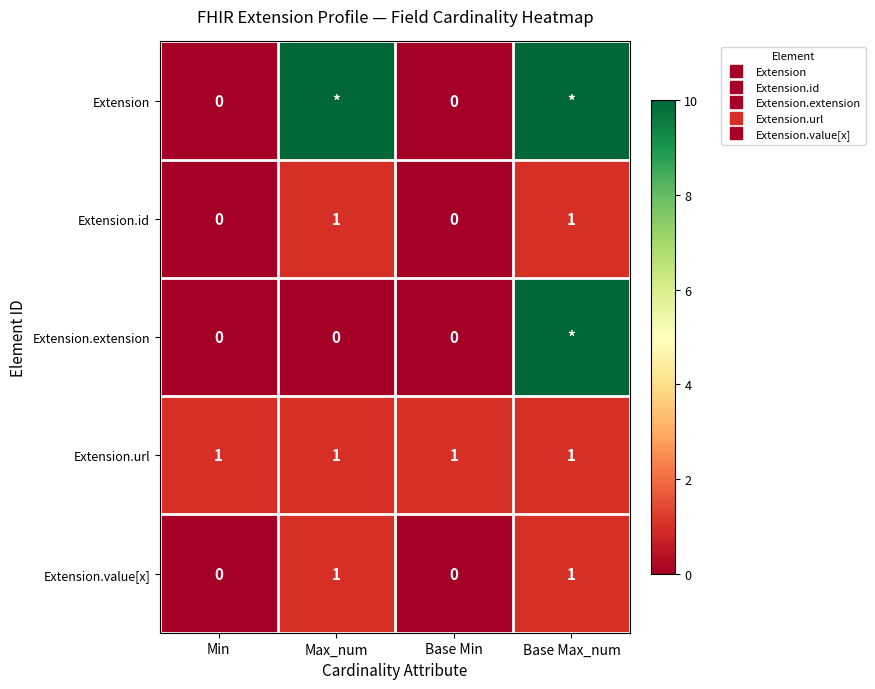

Rank the categories by Extension.value[x] value from lowest to highest.

Min, Base Min, Max_num, Base Max_num